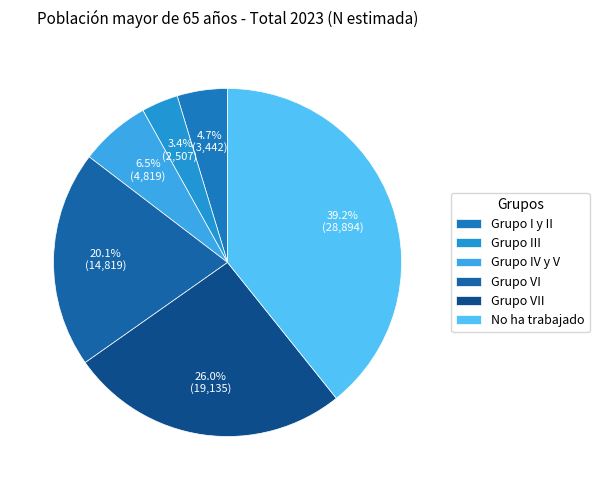

Between Grupo VII and Grupo VI, which is larger?

Grupo VII